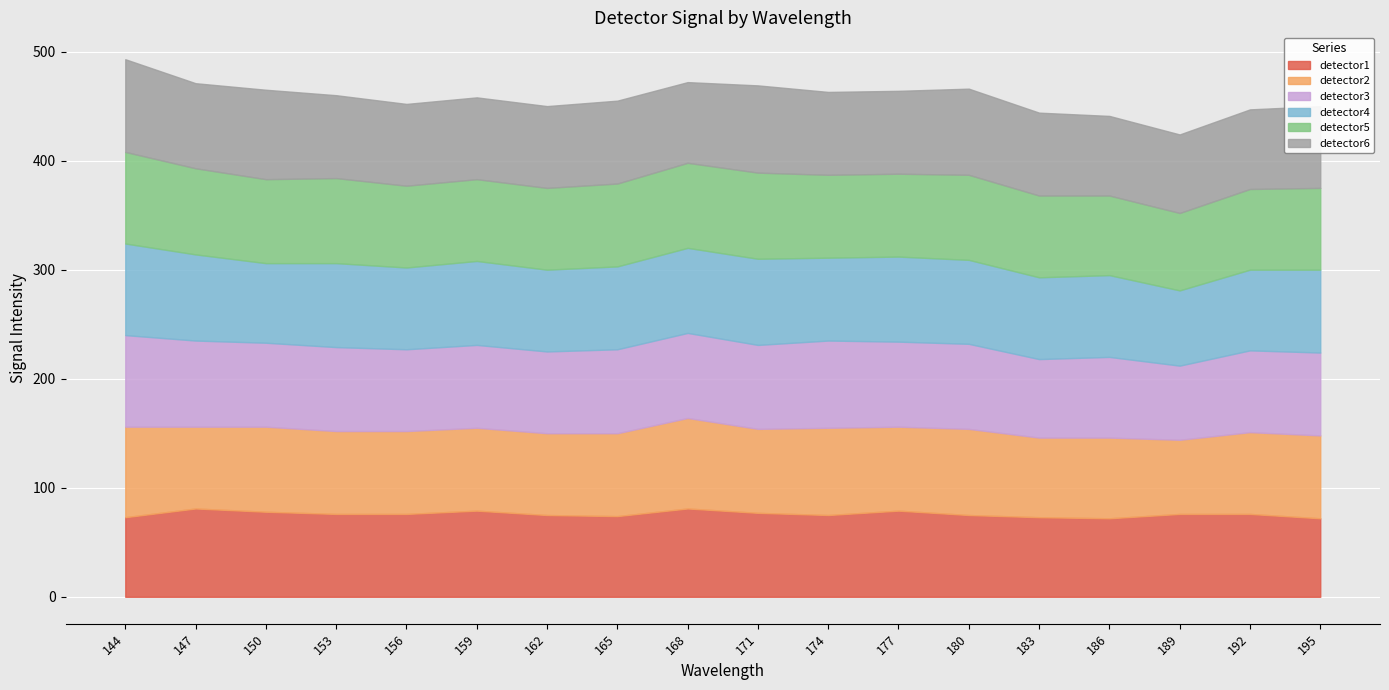

Which series ends up on top after the final intersection of detector1 and detector4?

detector4